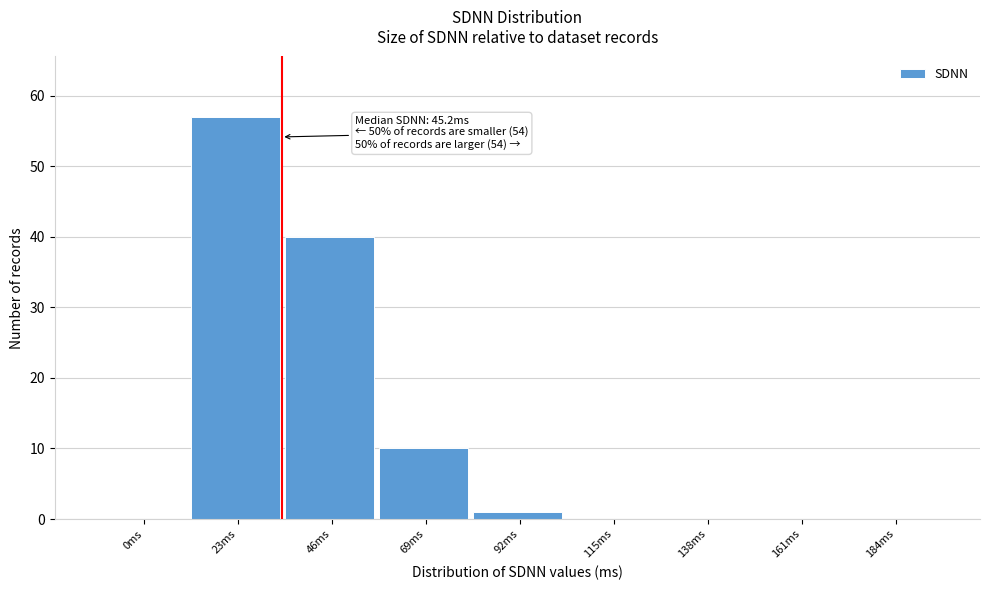

Reading right to left, transcribe all the data shown in this chart.

184ms=0	161ms=0	138ms=0	115ms=0	92ms=1	69ms=10	46ms=40	23ms=57	0ms=0